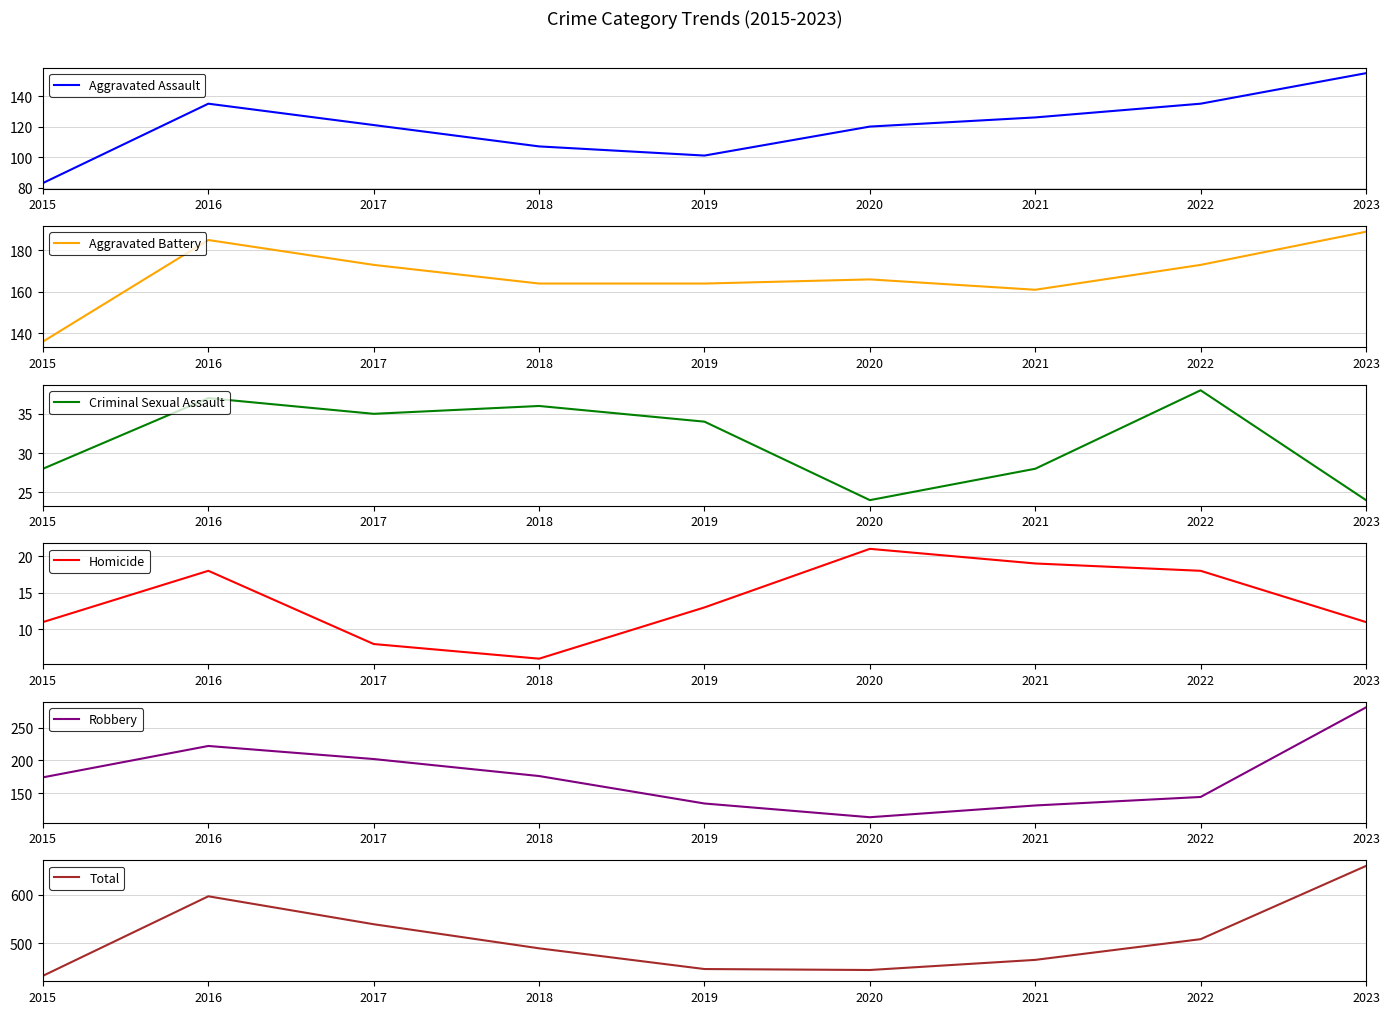

At which label is Aggravated Assault closest to 119?

2020